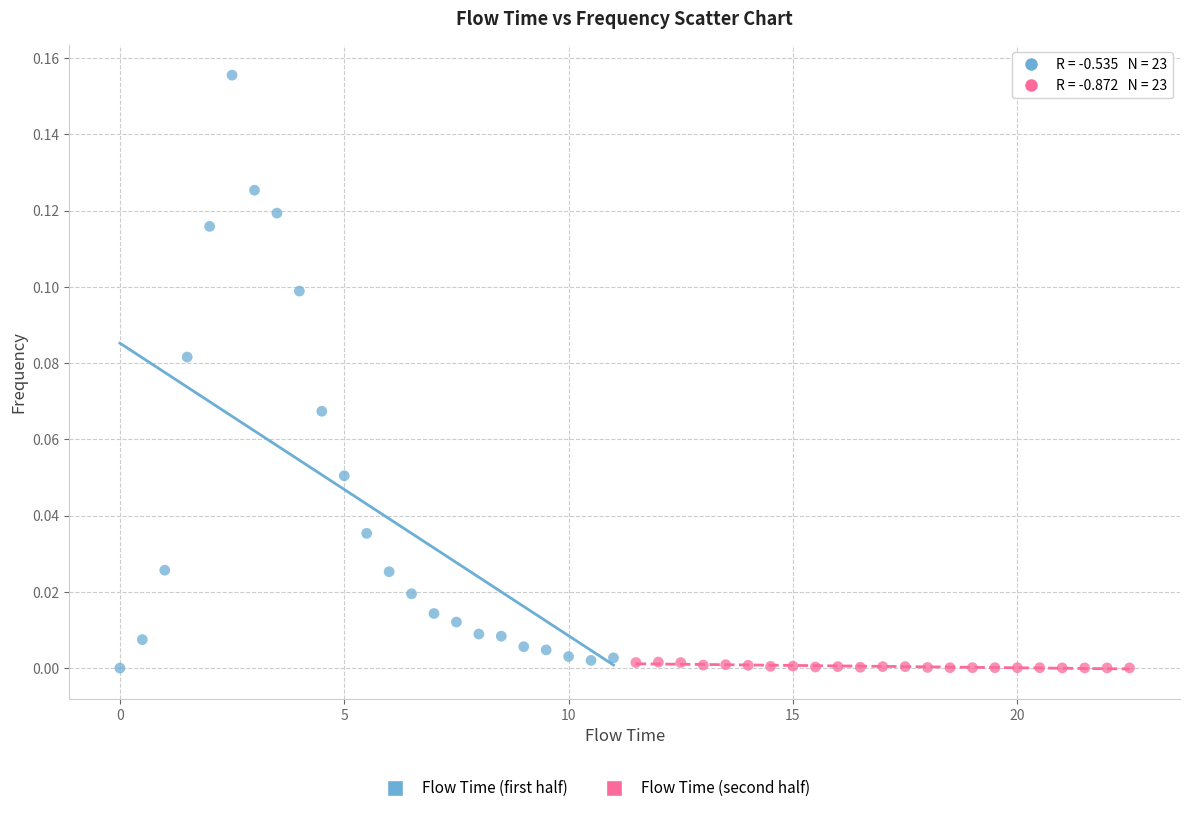

Which series has the widest spread of Y values?

Flow Time (first half)